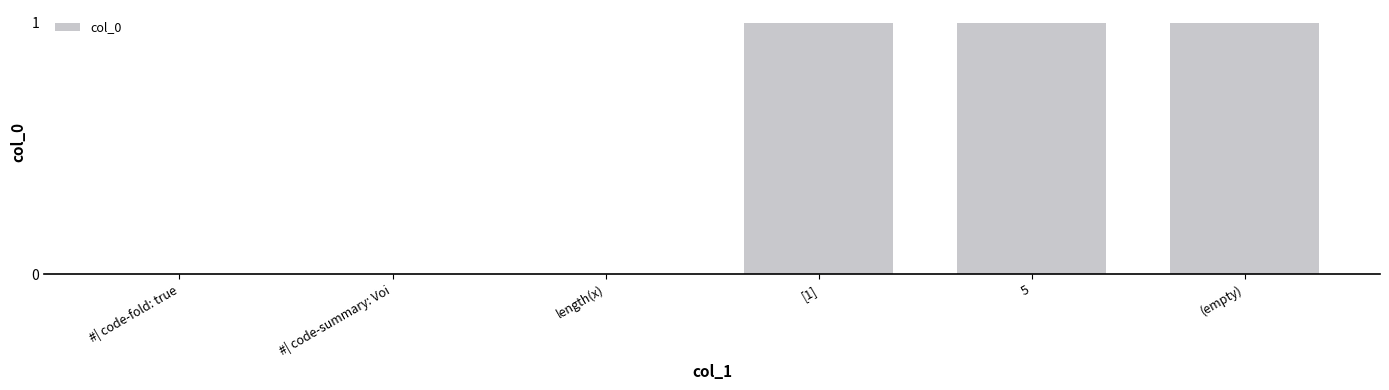

Which has a higher value, #| code-summary: Voi or  5?

 5